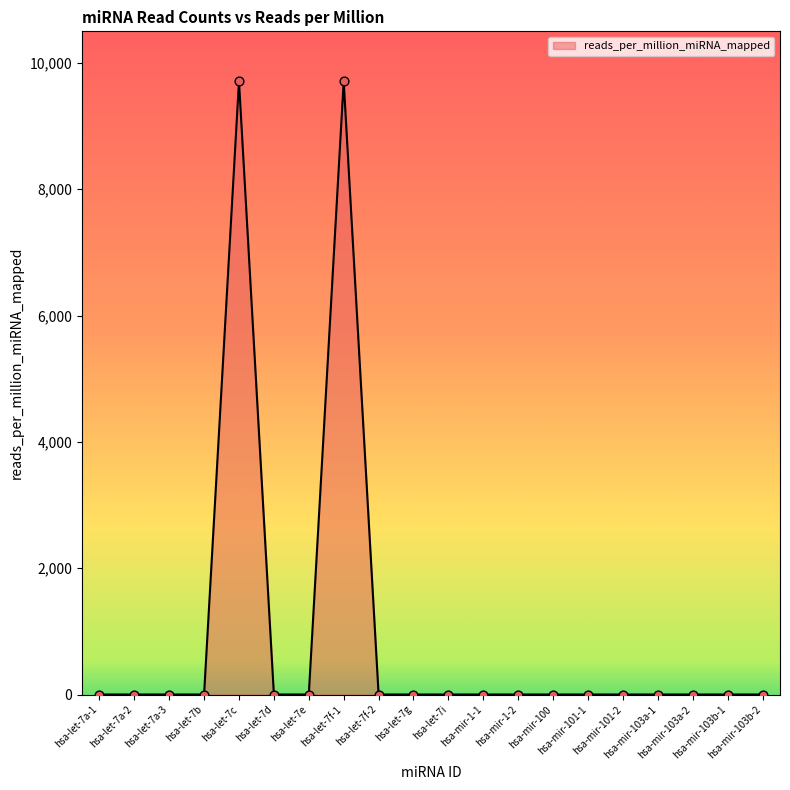

What is the maximum value shown in the chart?

9708.7